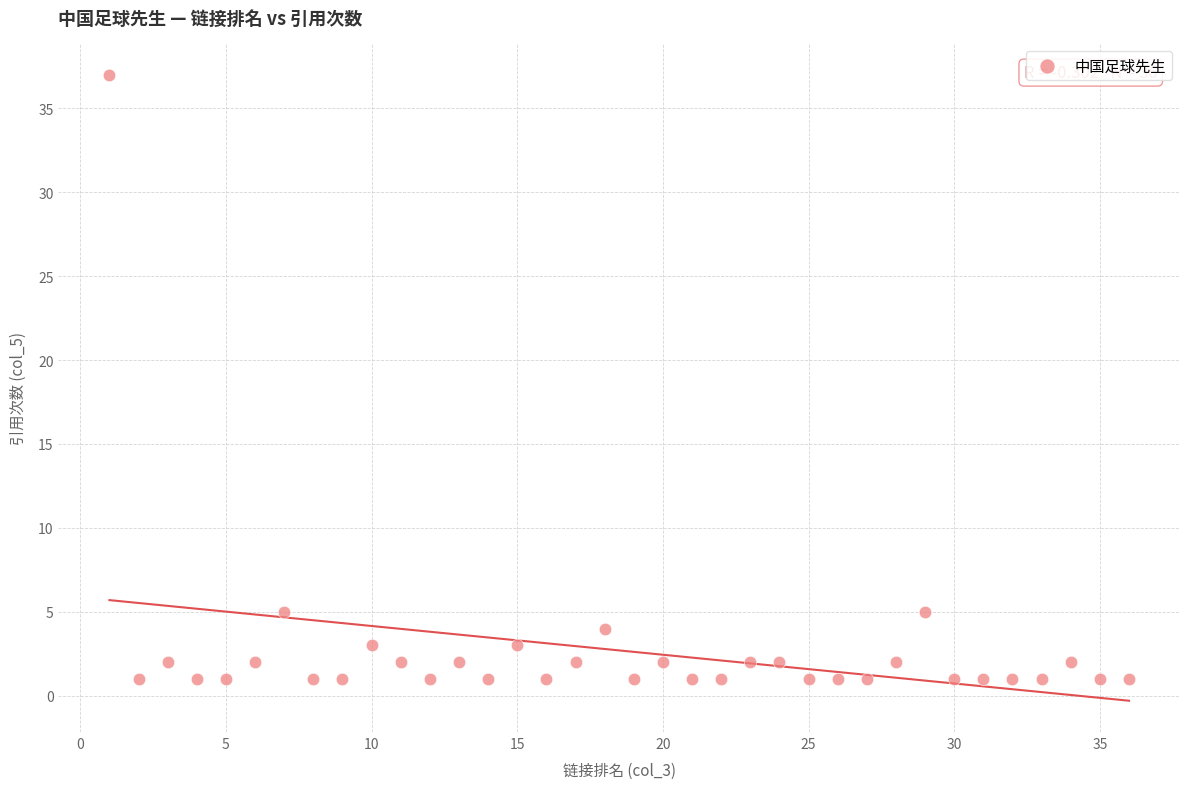

What is the range of X values (max minus min)?

35